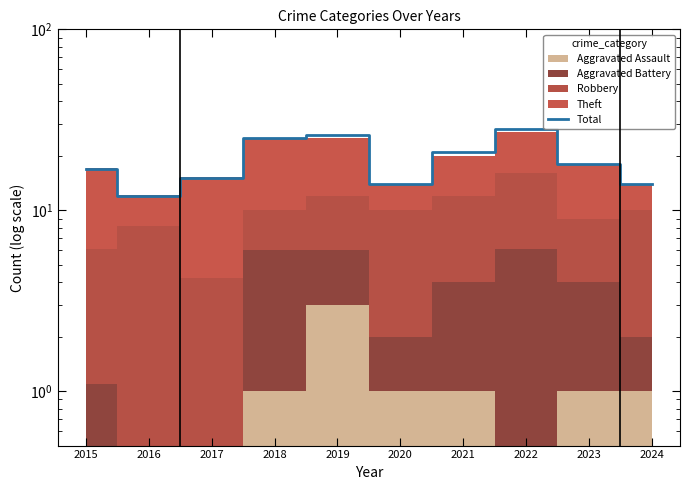

Reading left to right, extract all data points from this chart.

17	12	15	25	26	14	21	28	18	14